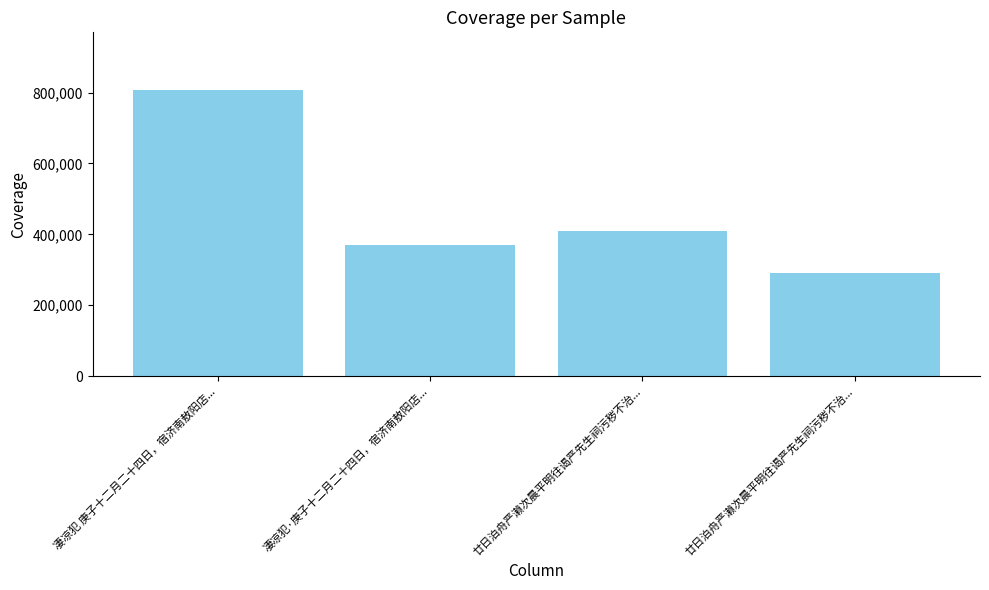

Which has a higher value, 廿日泊舟严濑次晨平明往谒严先生祠污秽不治... or 廿日泊舟严濑次晨平明往谒严先生祠污秽不治...?

廿日泊舟严濑次晨平明往谒严先生祠污秽不治...